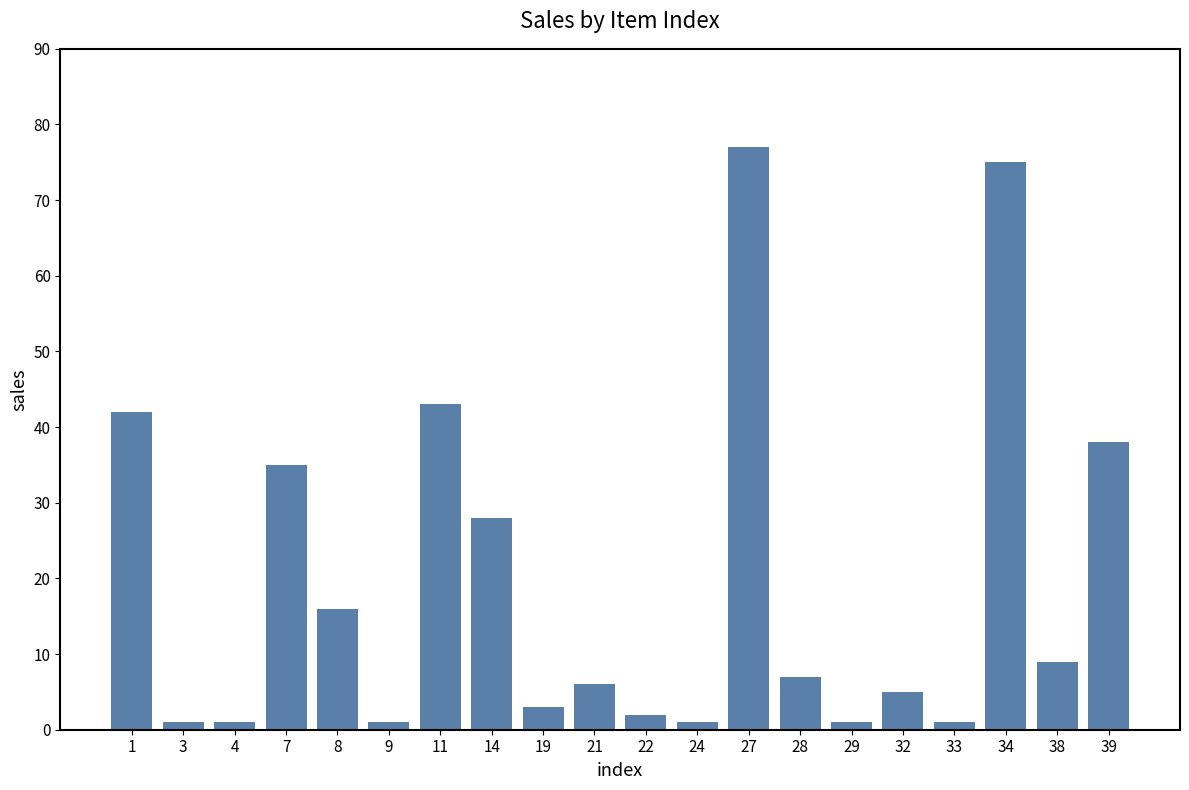

At which category does the chart reach its peak across all series?

27